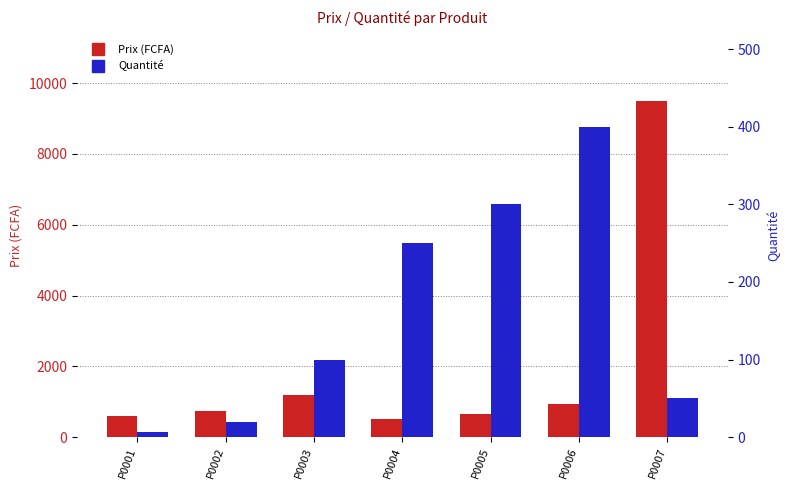

Between P0002 and P0003, which series saw the biggest shift?

Prix (FCFA)